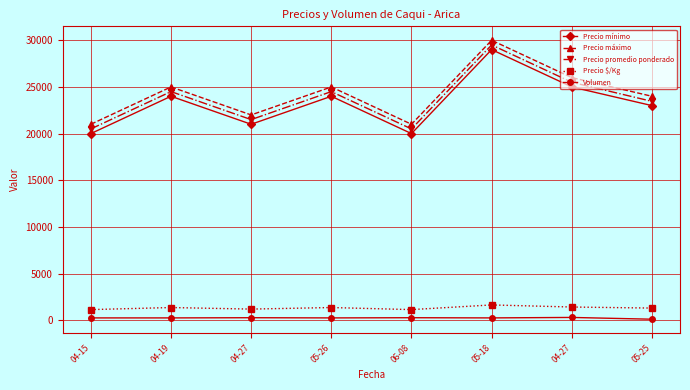

The Precio $/Kg series shows 443 at 05-18. True or false?

False